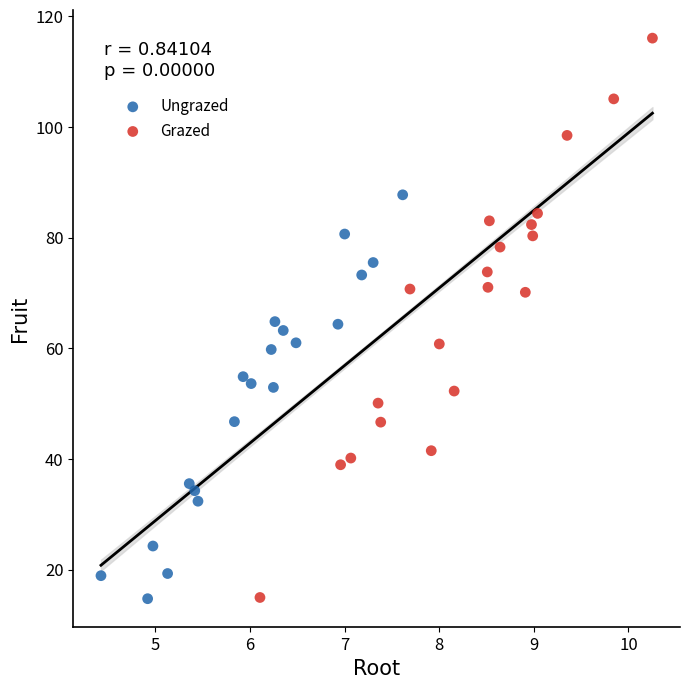

Which series reaches the maximum Y coordinate?

Grazed